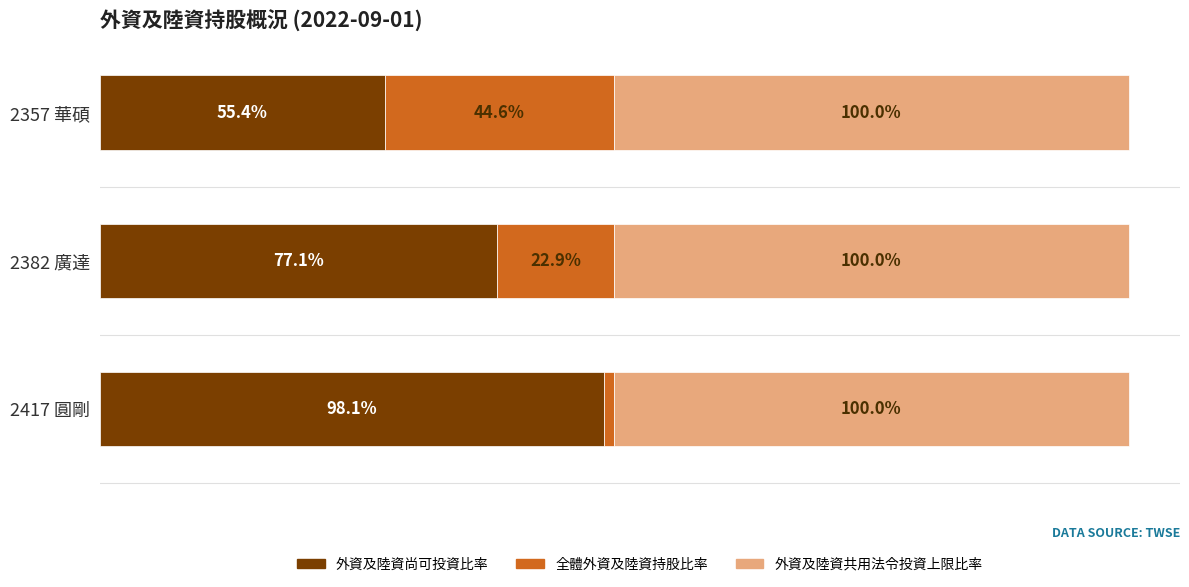

List the labels in order of 外資及陸資尚可投資比率 value, largest first.

2417 圓剛, 2382 廣達, 2357 華碩